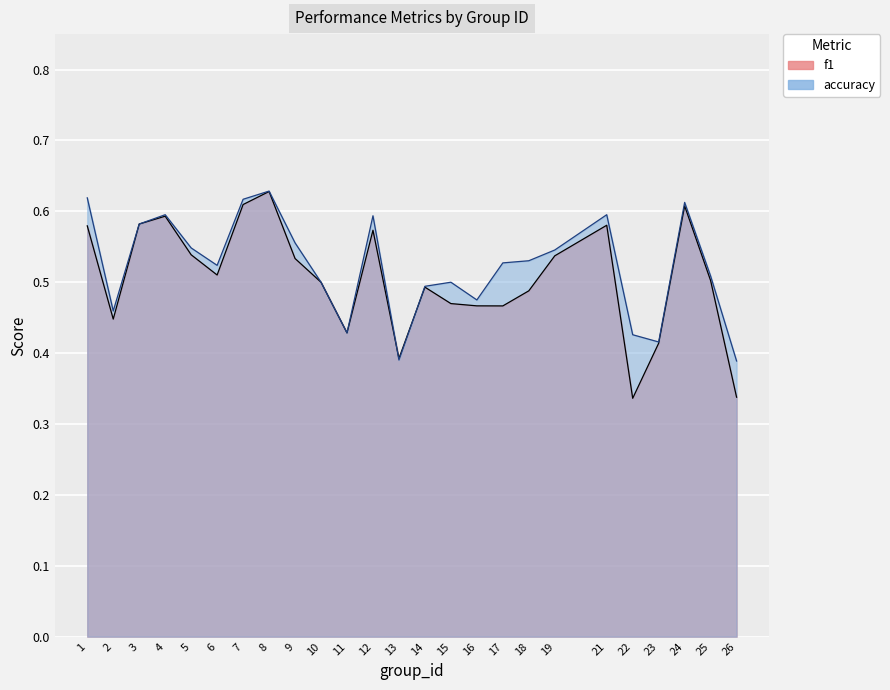

Where do f1 and accuracy first cross each other?

12 and 13